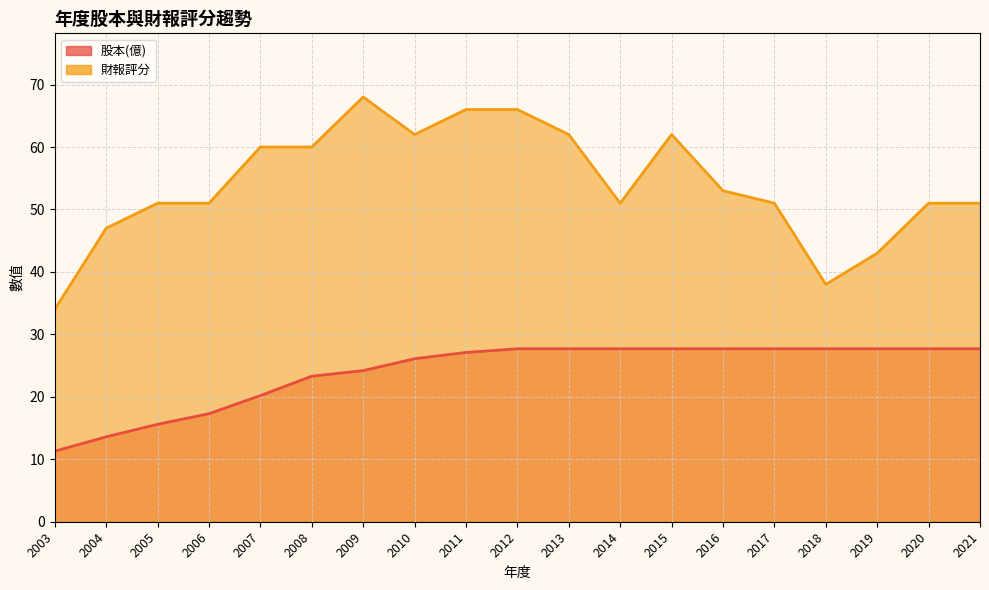

How many values in the 財報評分 series exceed 51?

9